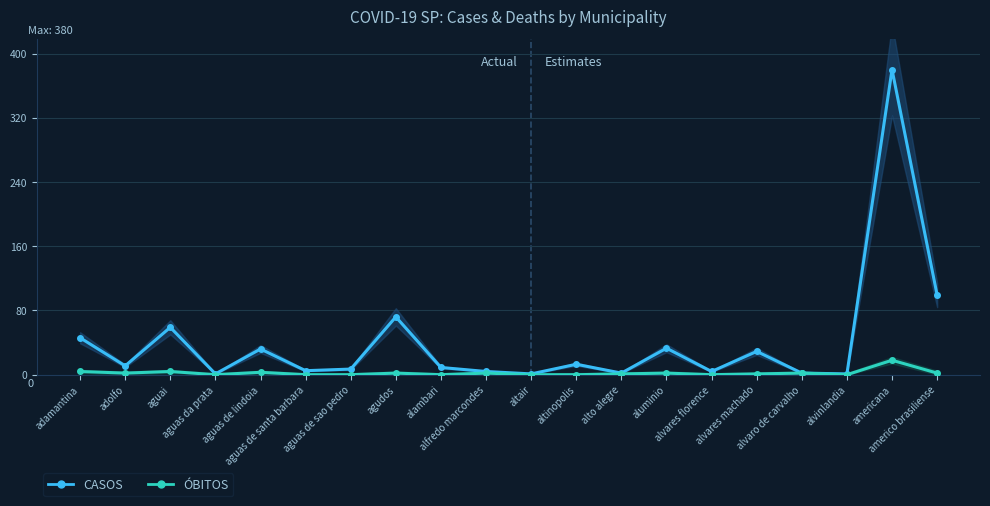

What are all the series names shown in the legend?

CASOS, ÓBITOS